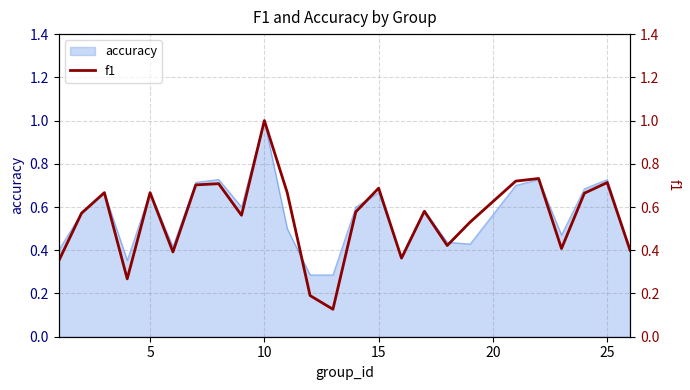

The value of accuracy at 10 is 1.0. True or false?

True